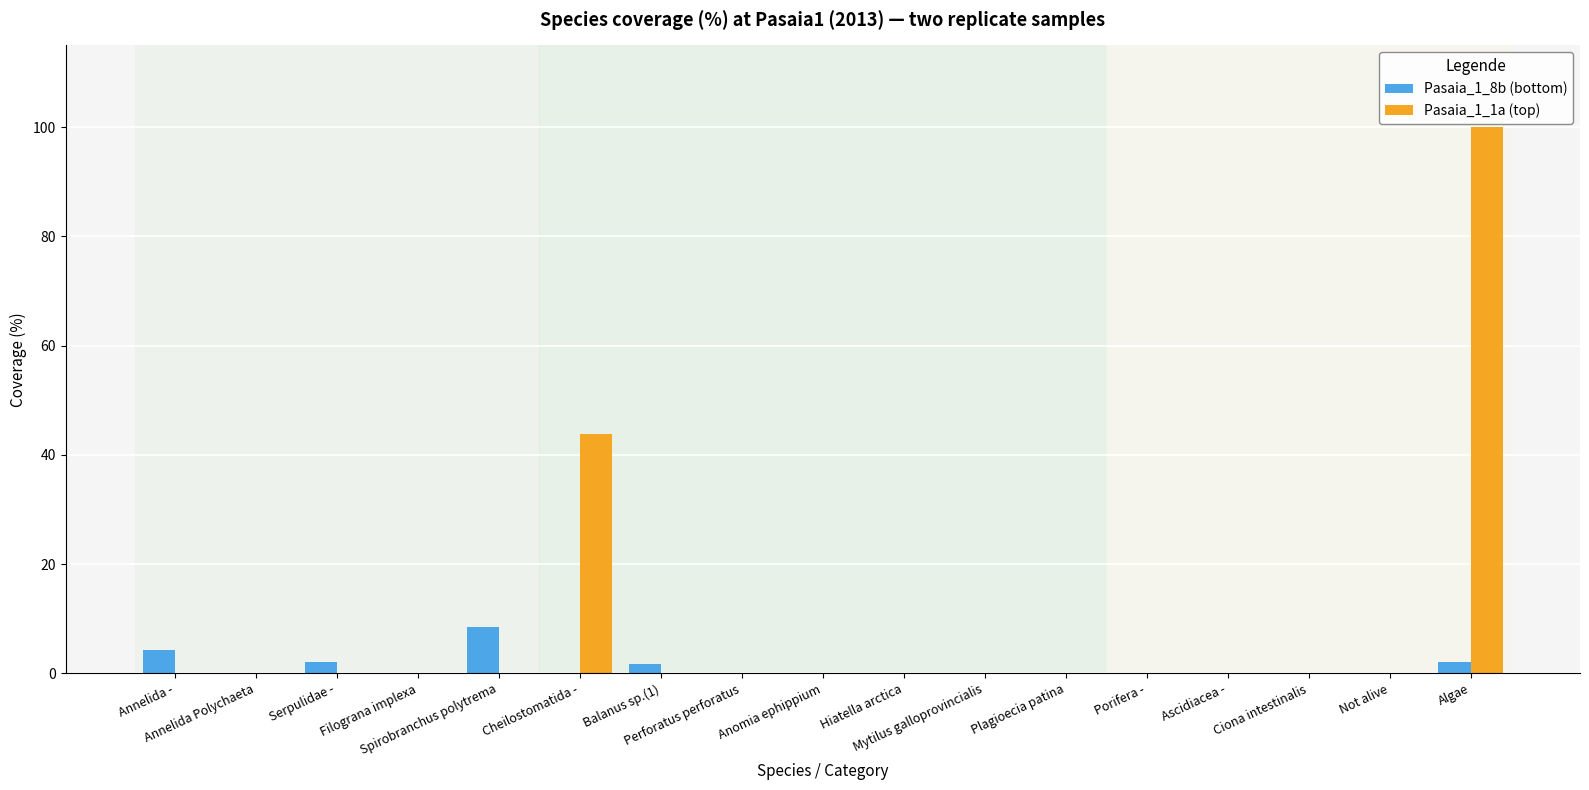

What is the sum of all Pasaia_1_1a (top) values?

143.8